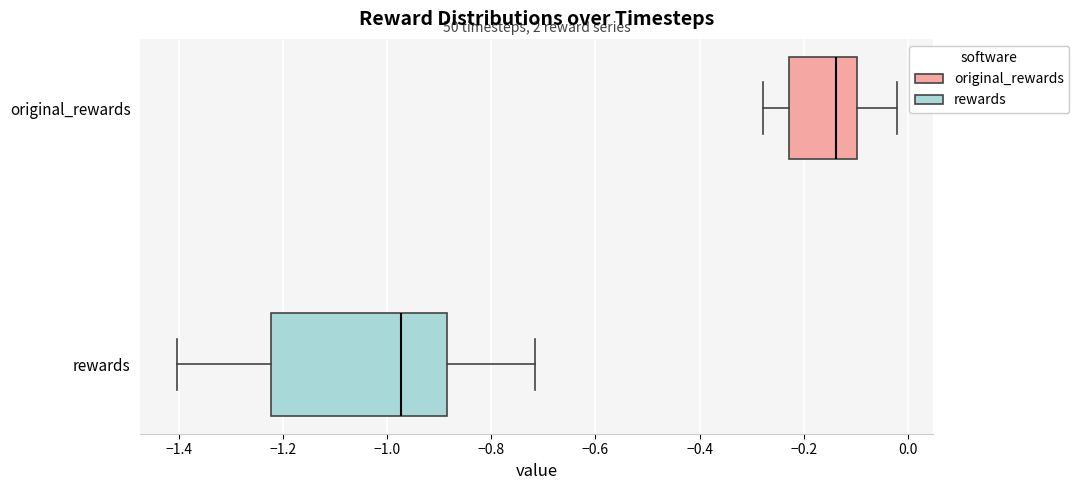

Reading bottom to top, read every box against the x-axis: the position of its median line, the range the box covers, and the ends of its whiskers. The values are not printed on the chart, so give them approximately, as read against the axis.

rewards: median -0.98, box -1.22 to -0.88, whiskers -1.40 to -0.72
original_rewards: median -0.14, box -0.22 to -0.10, whiskers -0.28 to -0.02